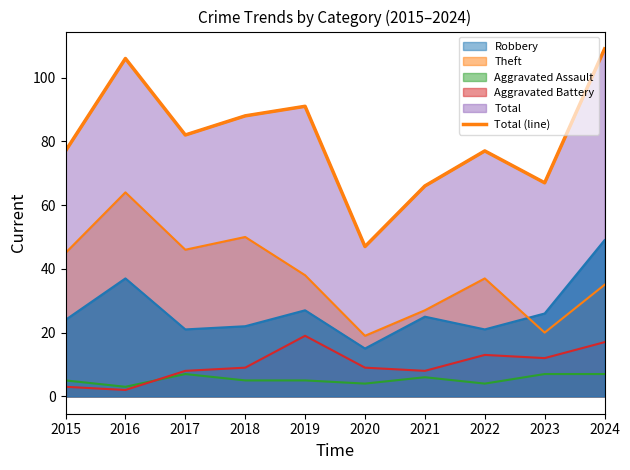

Reading right to left, what are all the values shown in this chart?

109	67	77	66	47	91	88	82	106	77